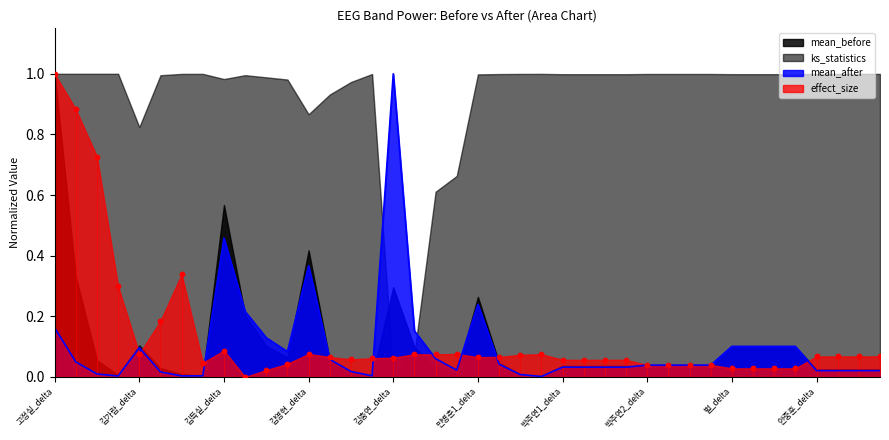

Which category has the highest value in the mean_after series?

김충연_delta